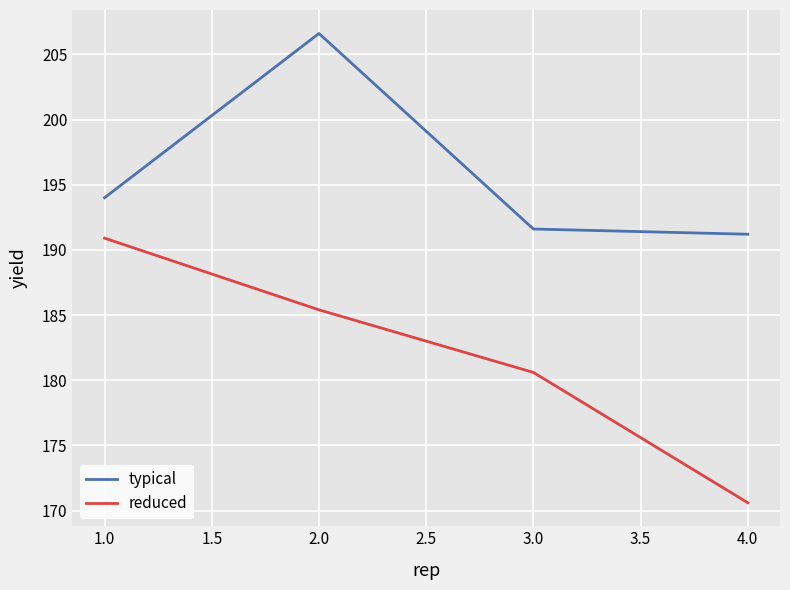

At which label does reduced reach its peak?

1.0